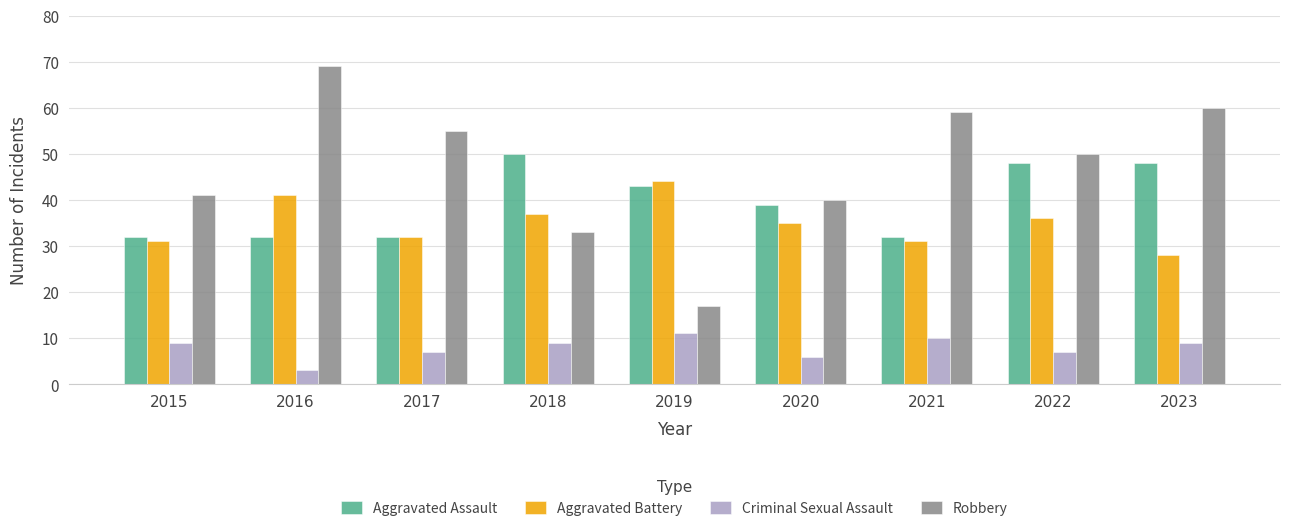

At how many categories does at least one series exceed 21?

9